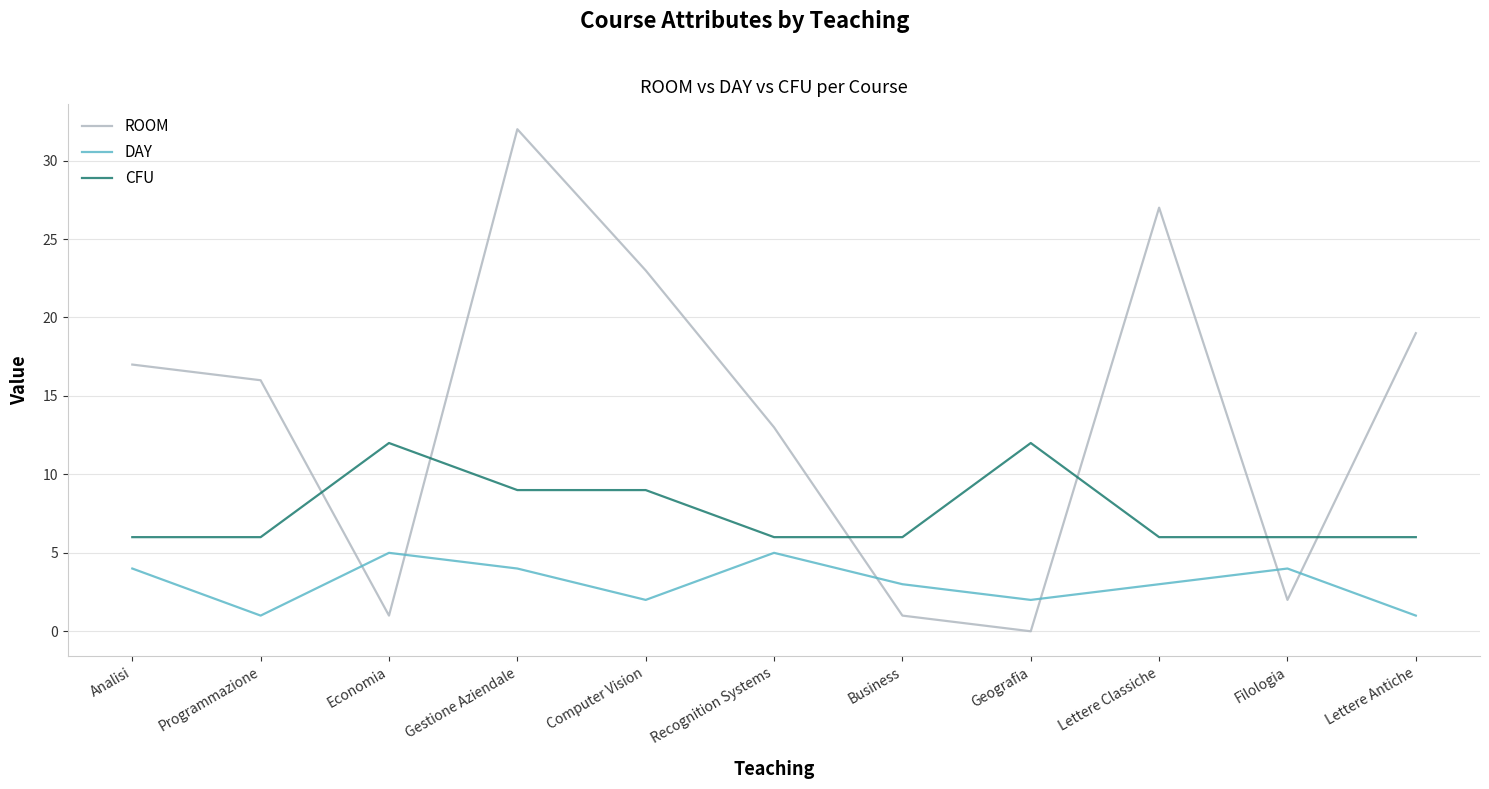

Read the CFU value at Business.

6